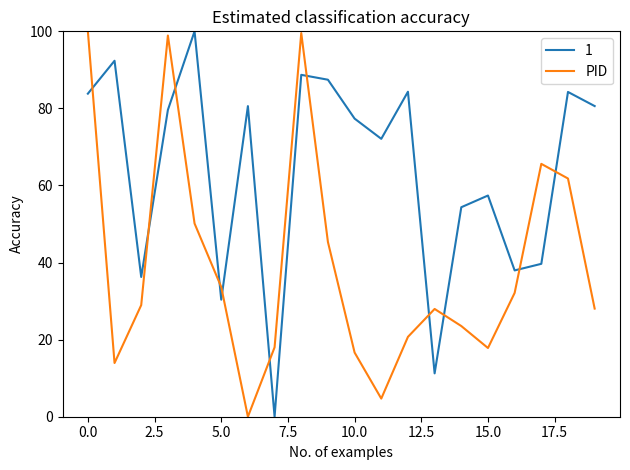

Rank the series by their average value, from lowest to highest.

PID, 1